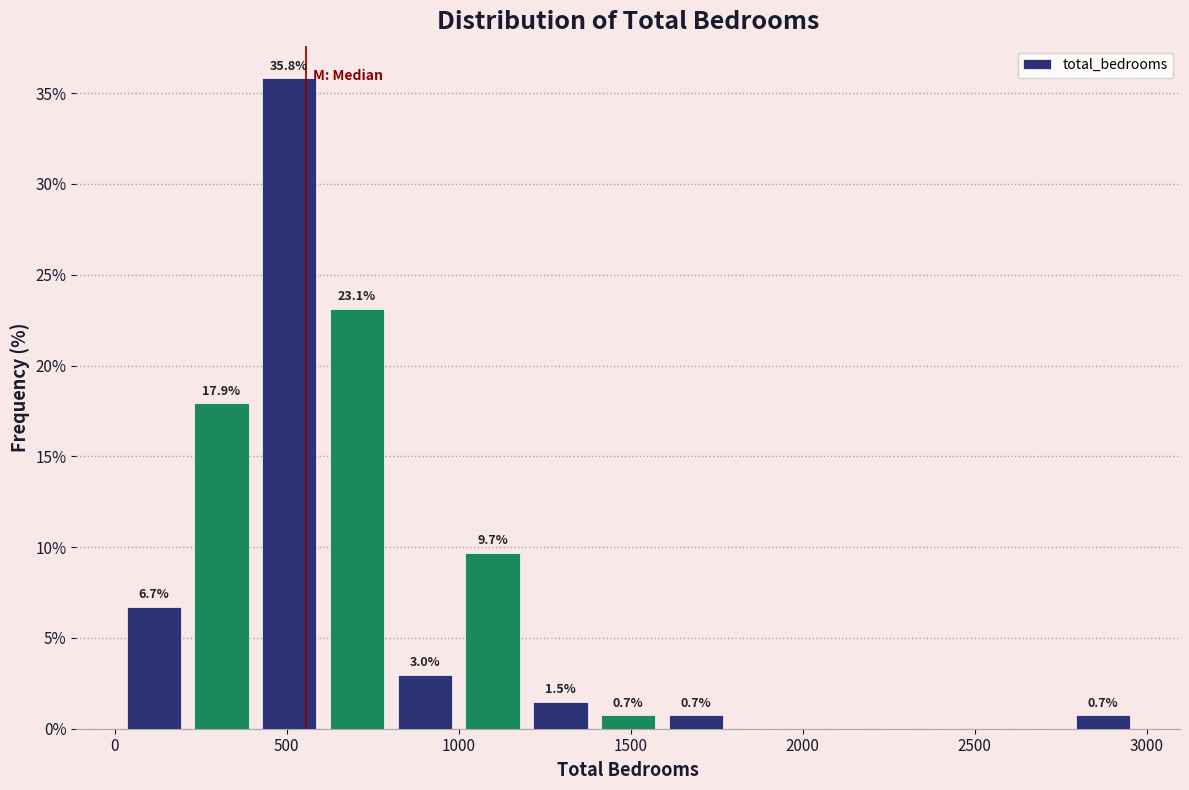

Read against the x-axis, roughly where is the centre of the tallest bar?

500